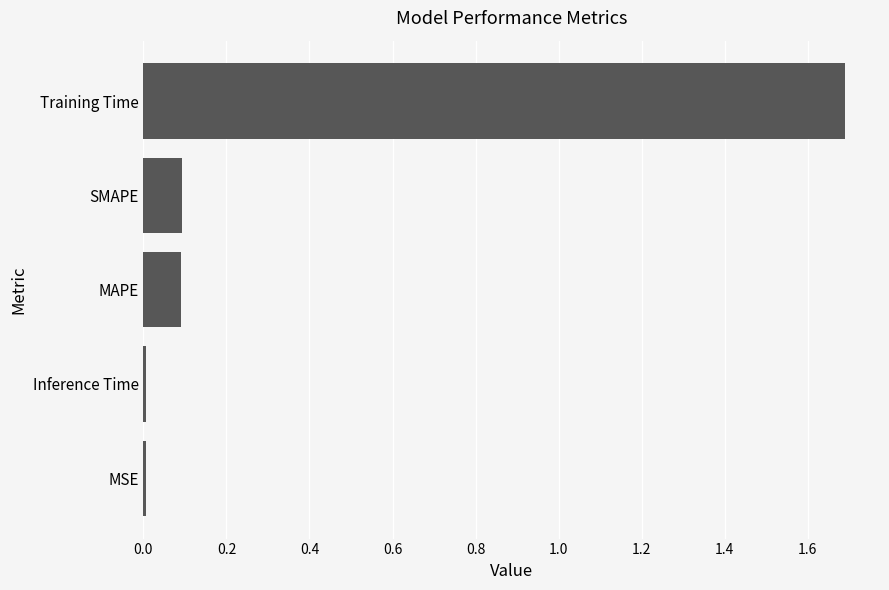

What is the greatest value displayed?

1.7